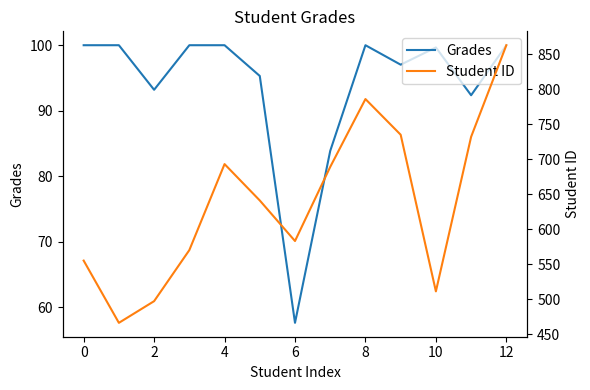

How many lines are shown in the chart?

2